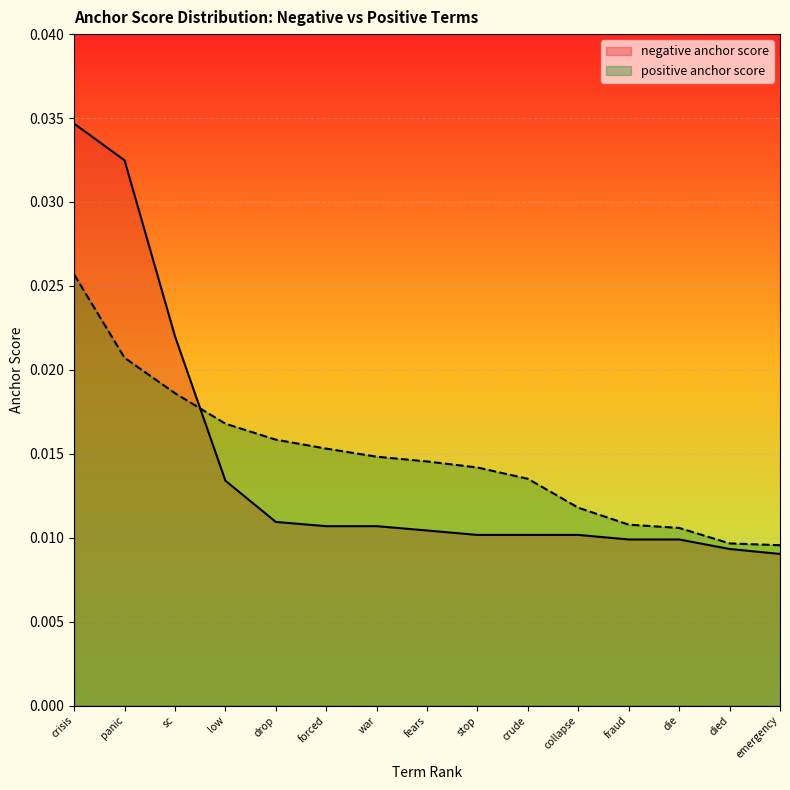

Between emergency and collapse, which is larger?

collapse